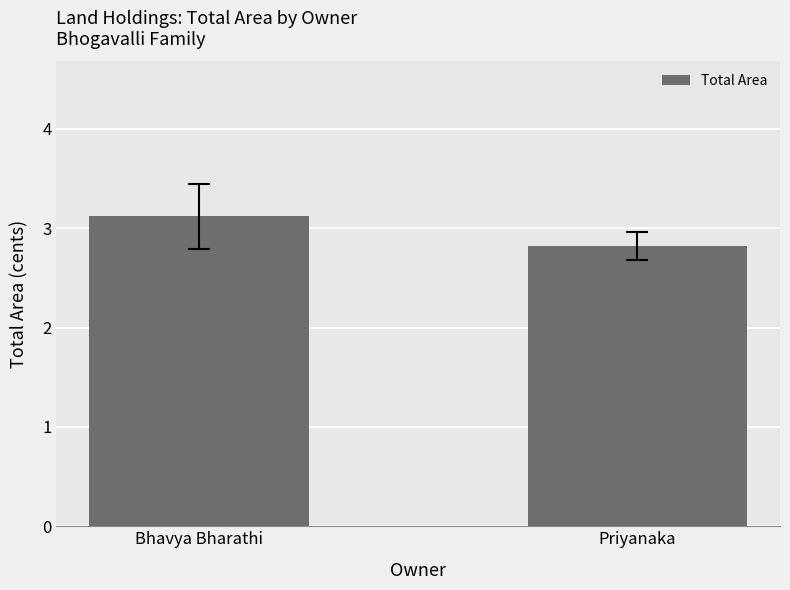

The chart shows a value of 4.9 at Priyanaka. True or false?

False